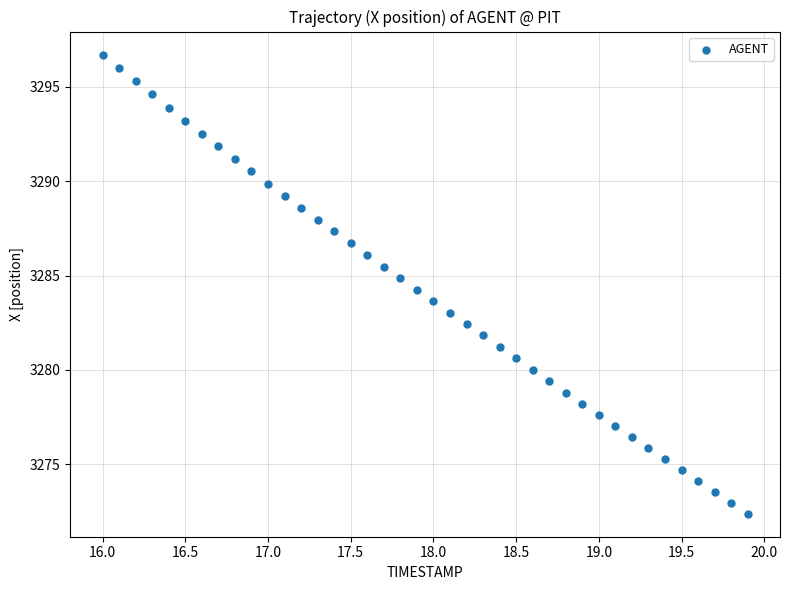

What is the range of X values (max minus min)?

3.9